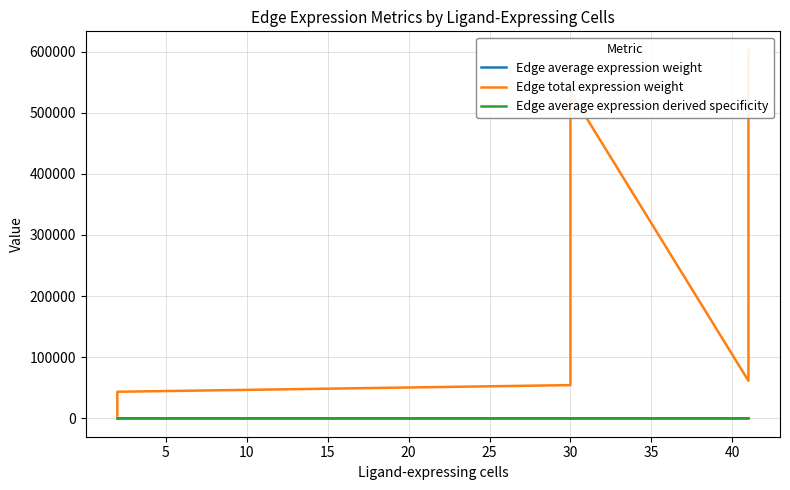

At how many categories does at least one series exceed 538390?

1